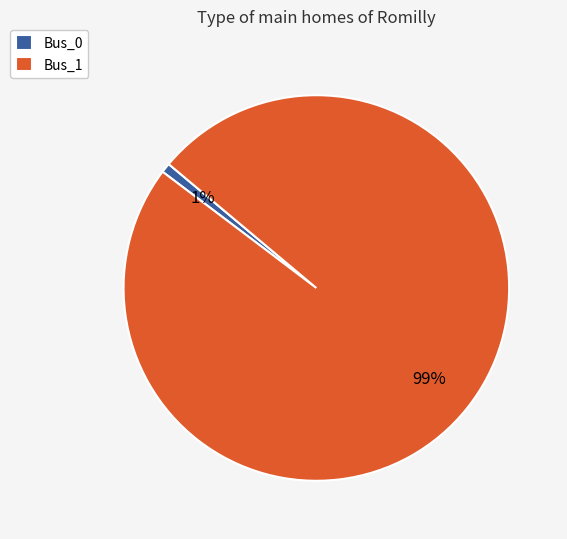

To the nearest percent, what is the difference between the largest and smallest slice percentages?

98%